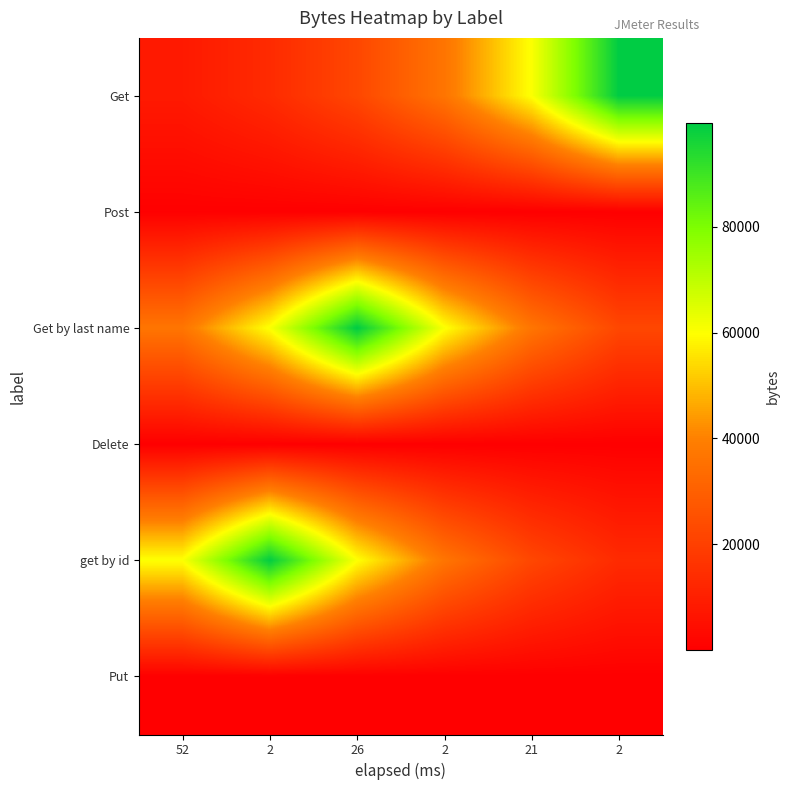

Which category has the highest value across all series?

26